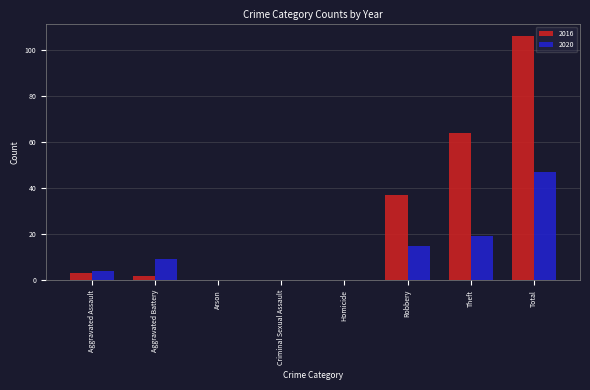

The value of 2020 at Arson is 17. True or false?

False